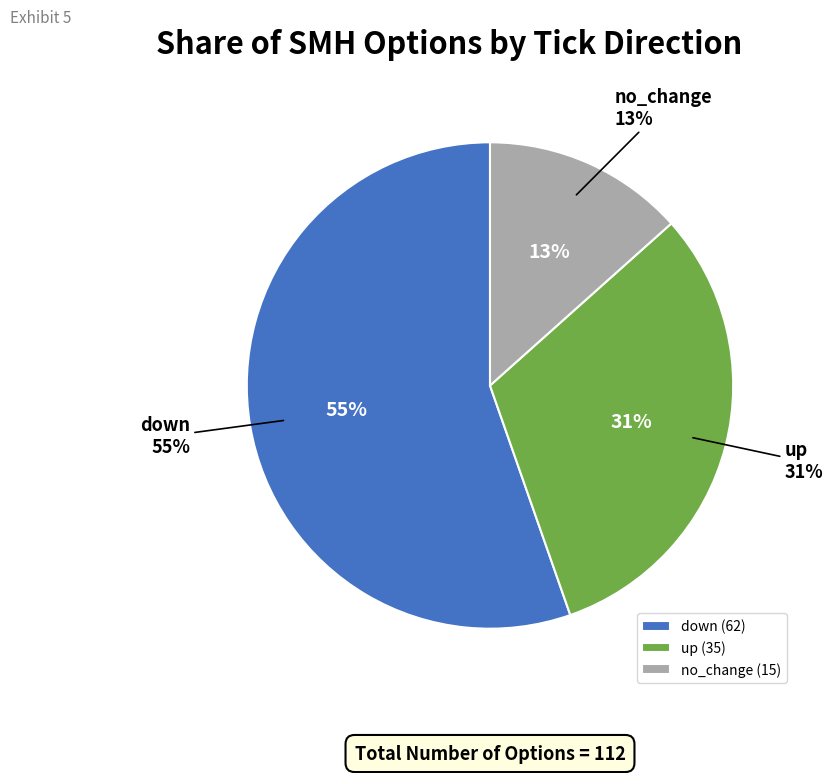

What percentage is the no_change slice, to the nearest percent?

13%